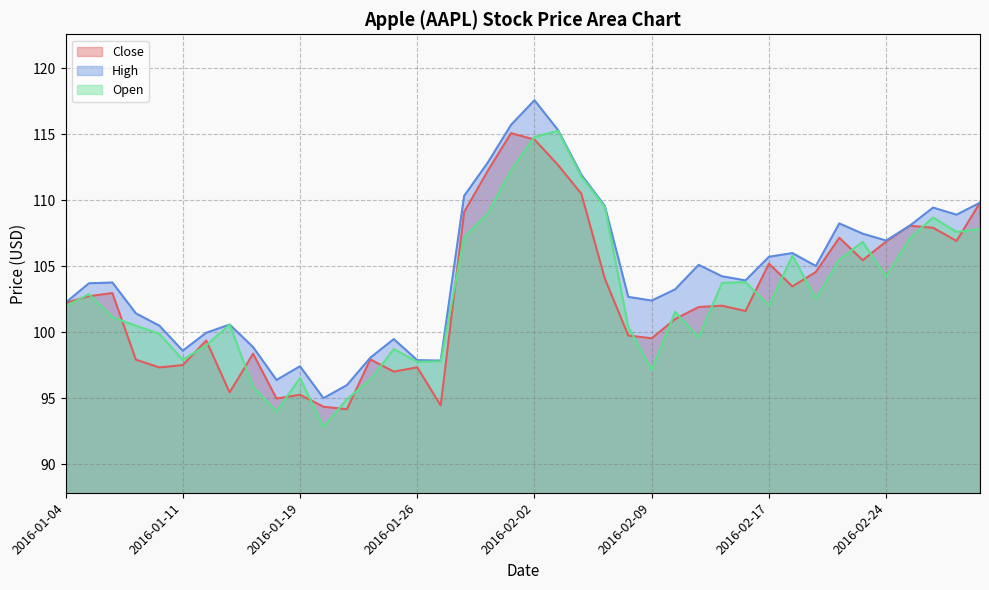

True or false: Close has a value of 97.3 at 2016-01-08.

True